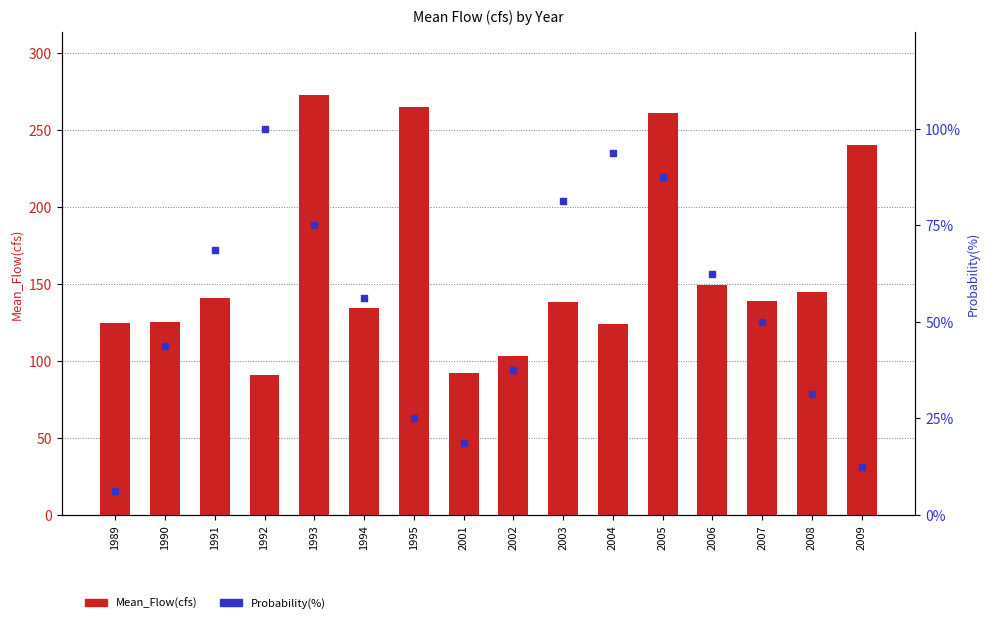

Which series reaches the maximum Y coordinate?

Mean_Flow(cfs)